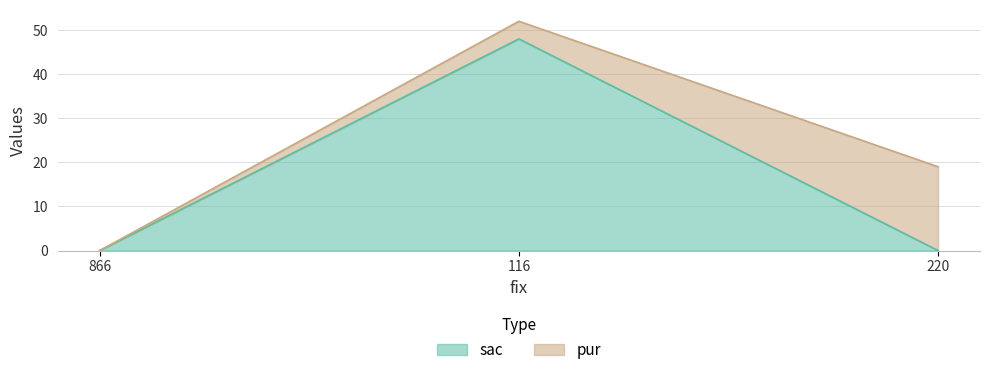

The value at 220 is 28. True or false?

False